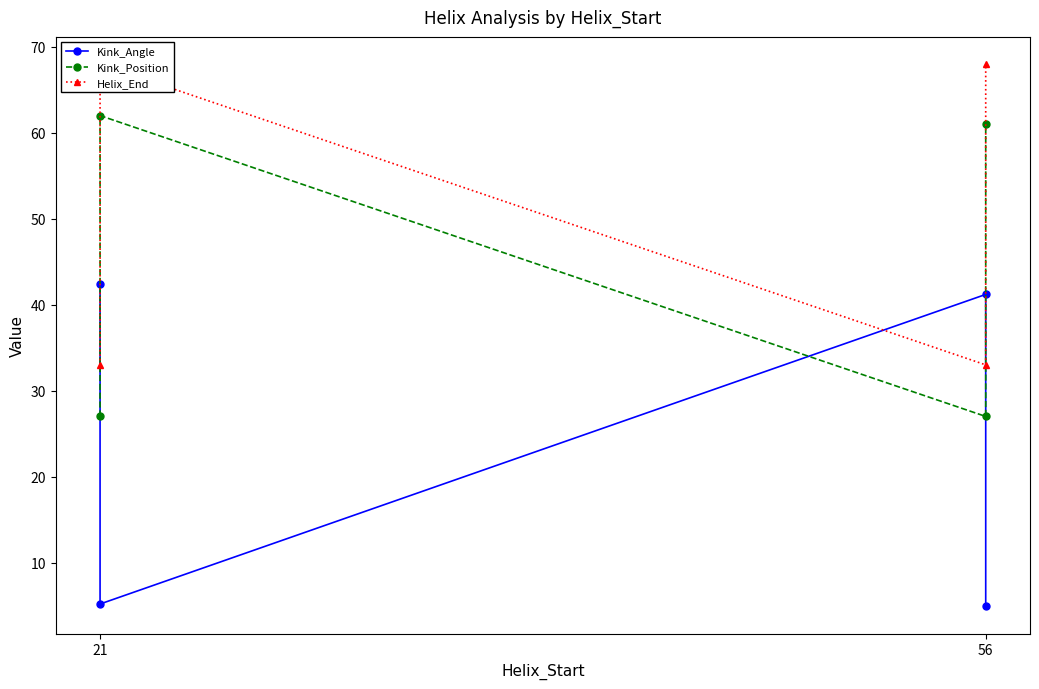

How many data points in Kink_Angle are less than 41?

2